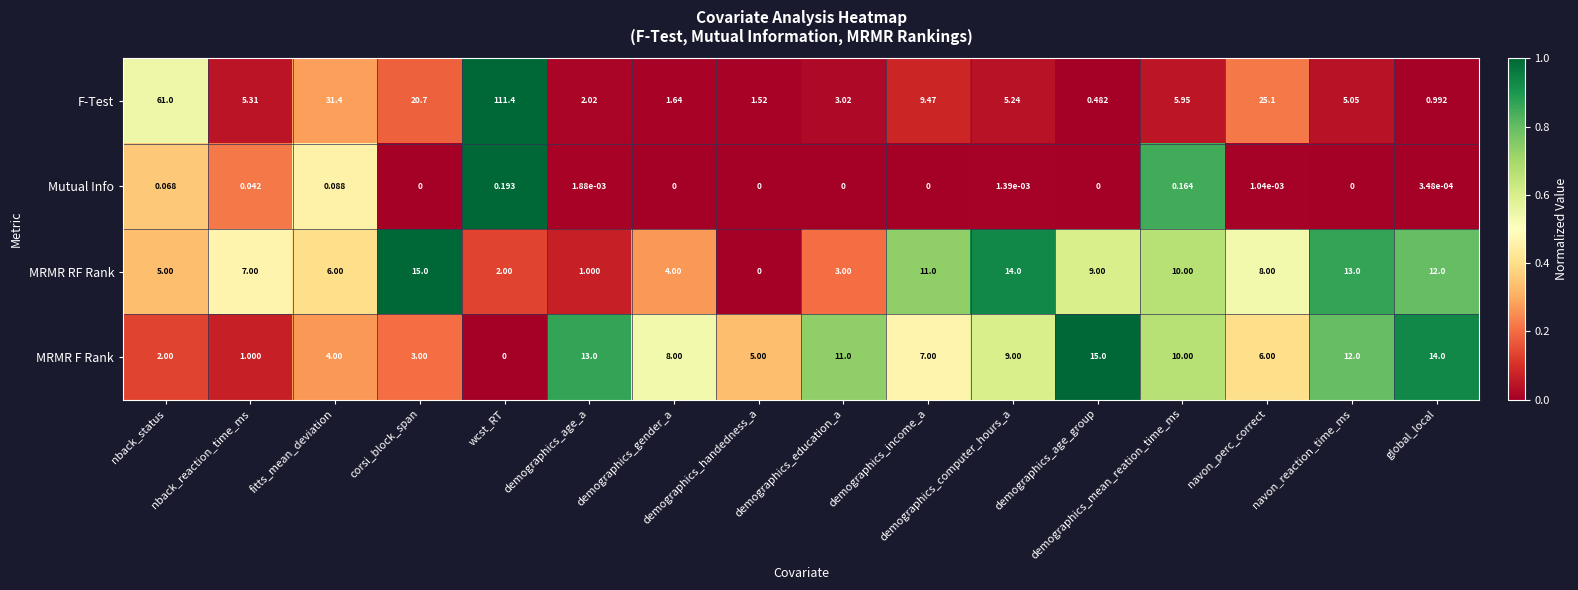

How many values in MRMR RF Rank are above zero?

15